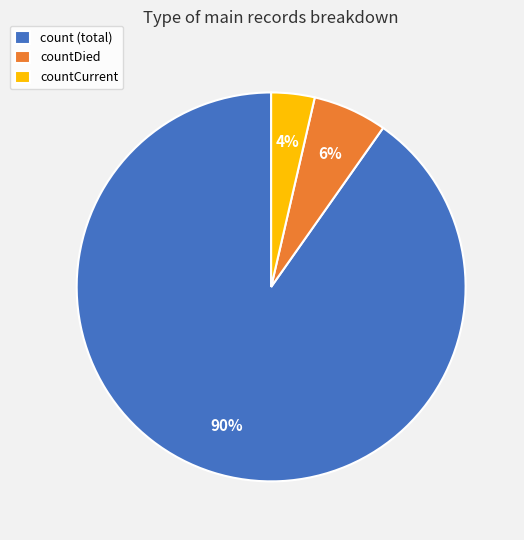

How many segments does this pie chart have?

3